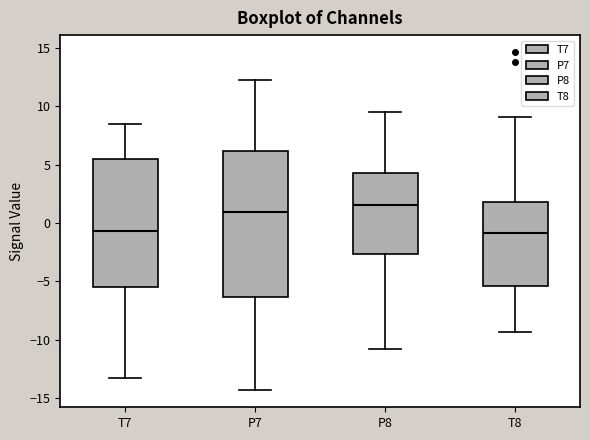

Which box's median line is the highest?

P8